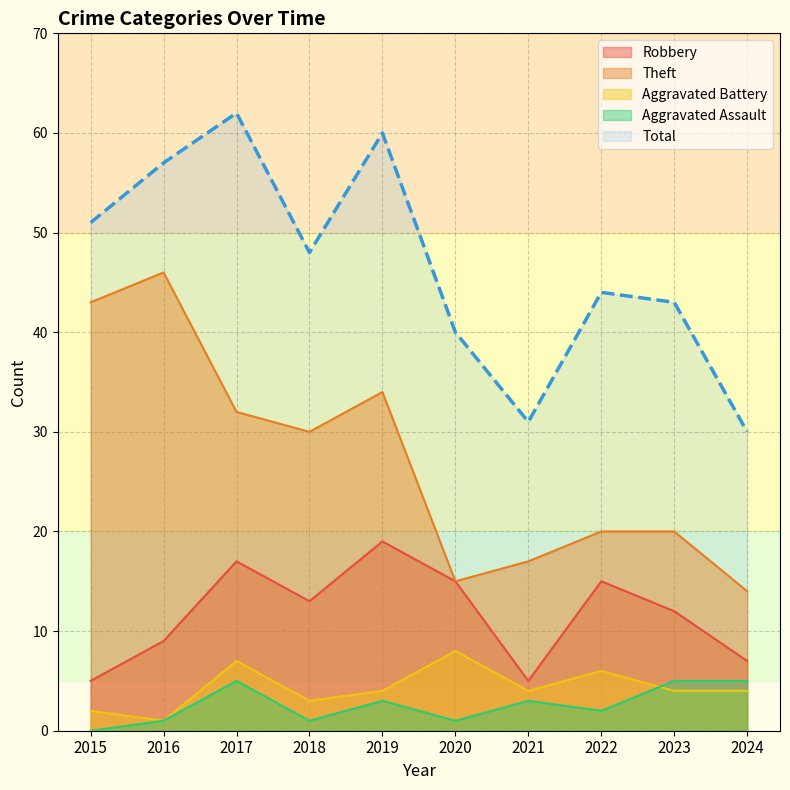

What is the value of the Robbery point at the 7th from the left?

5